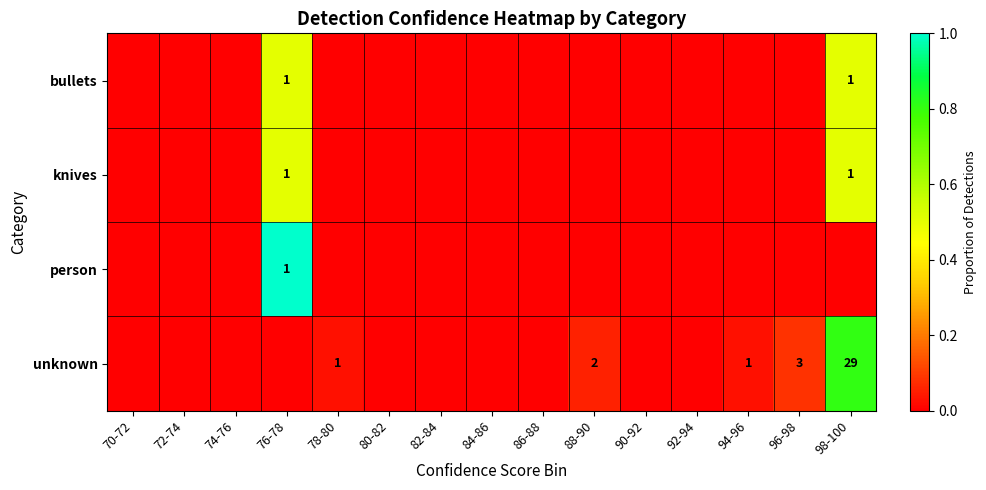

What is the greatest value displayed?

1.0